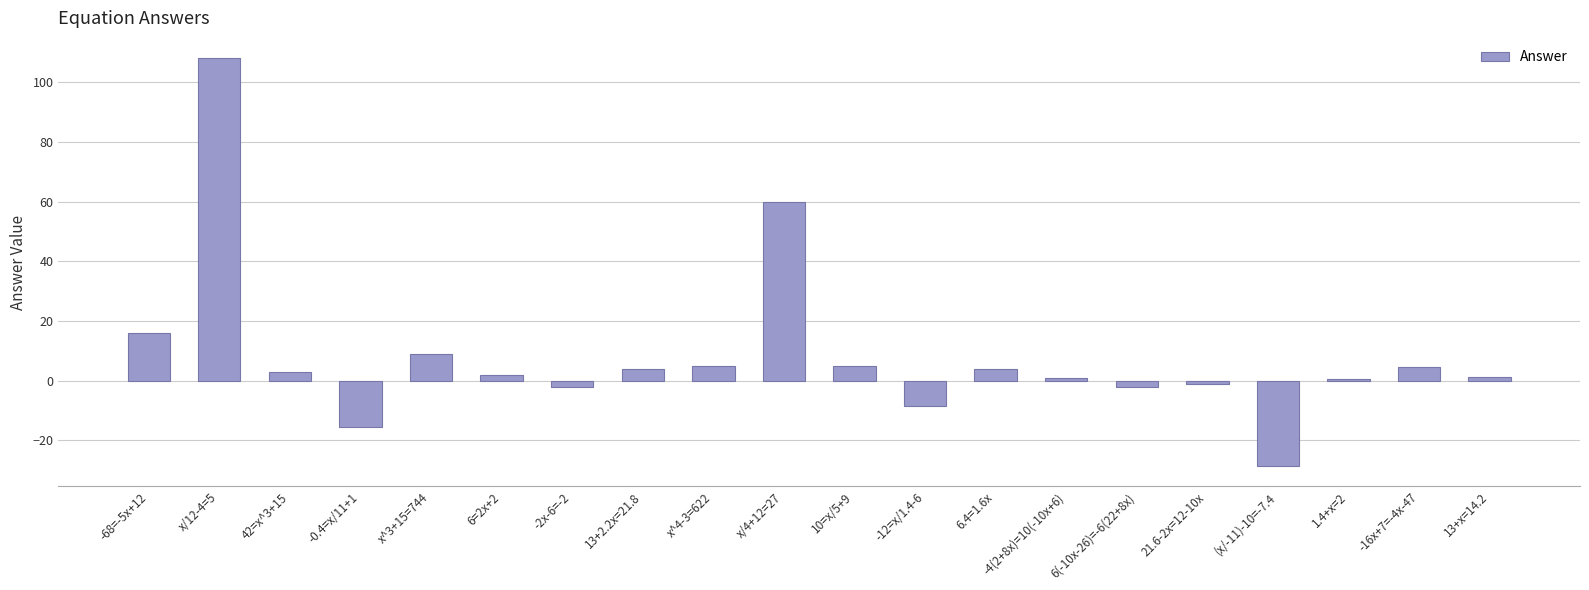

What is the change in value from -0.4=x/11+1 to -2x-6=-2?

+13.4